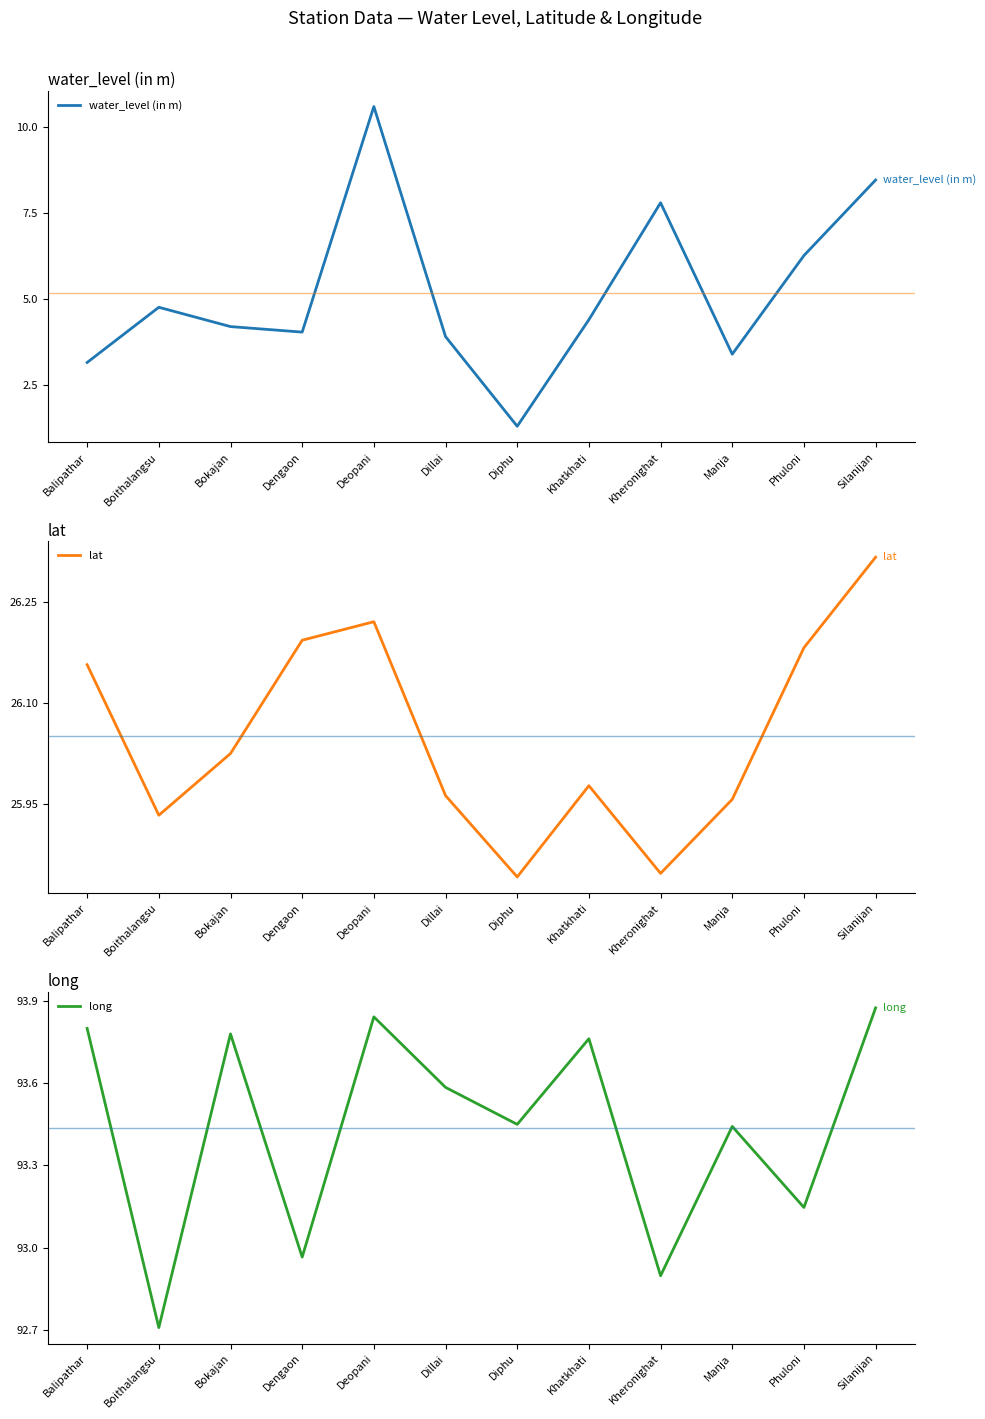

List the labels in order of long value, smallest first.

Boithalangsu, Kheronighat, Dengaon, Phuloni, Manja, Diphu, Dillai, Khatkhati, Bokajan, Balipathar, Deopani, Silanijan